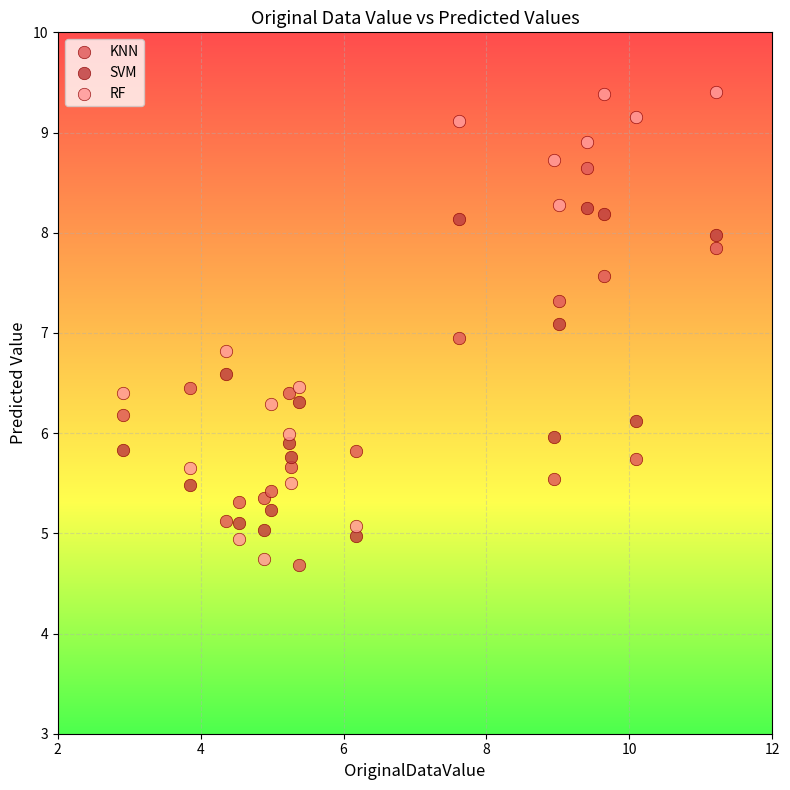

Which series contains the lowest Y value?

KNN